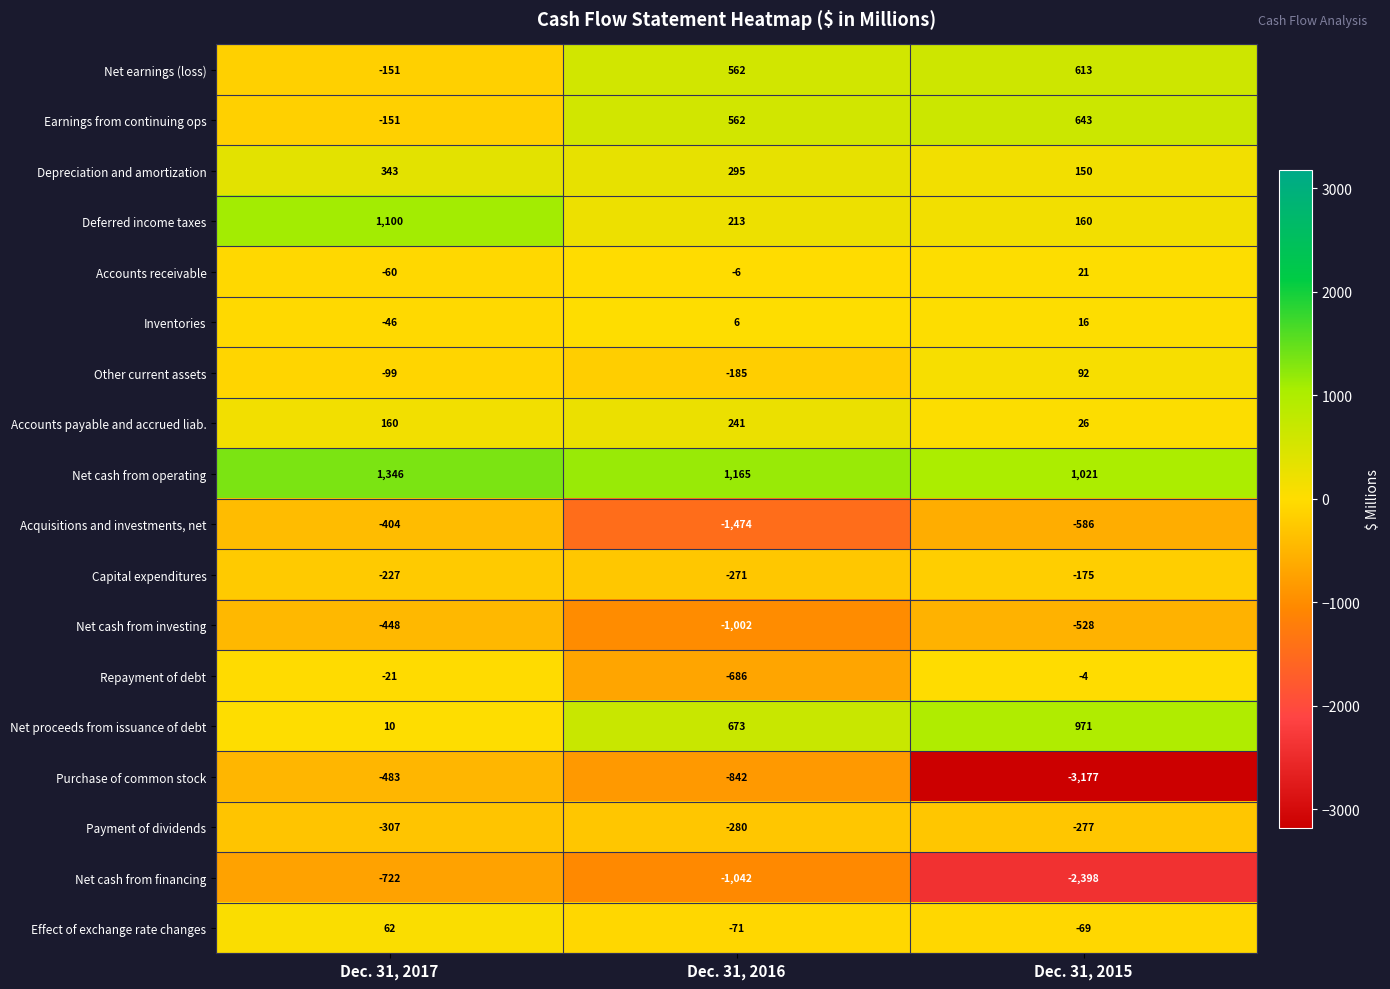

What is the minimum value shown in the chart?

-3177